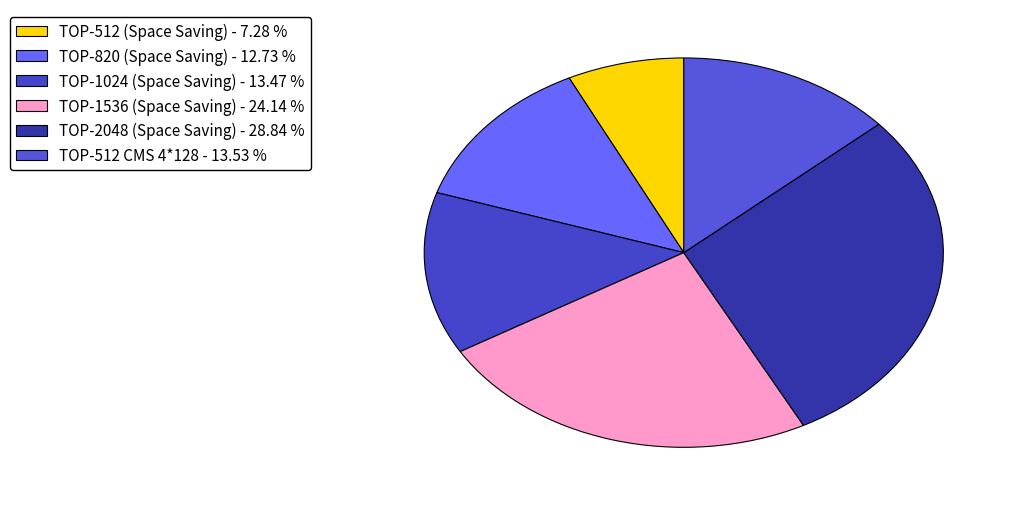

Is there any slice that represents more than half of the pie?

No